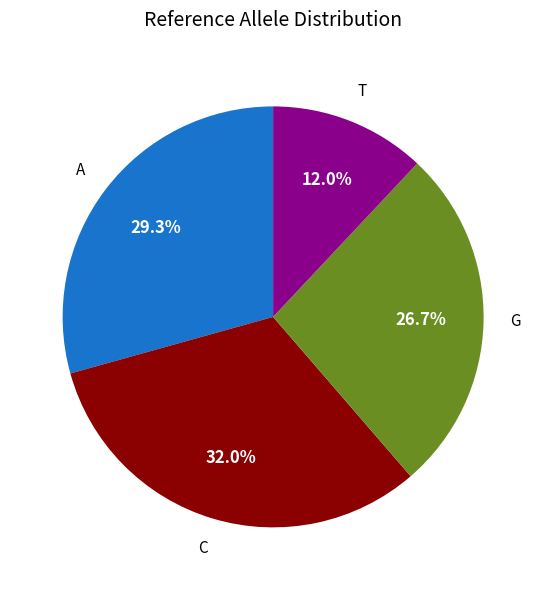

To the nearest percent, what is the difference between the largest and smallest slice percentages?

20%